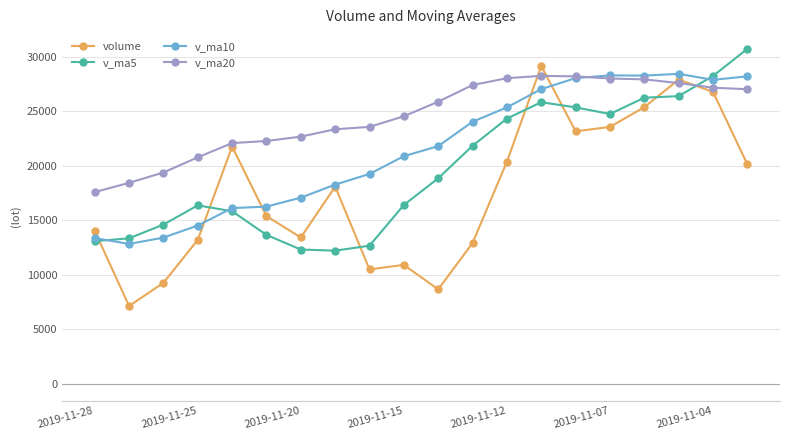

True or false: volume has more than 2 points higher than both neighbors.

True